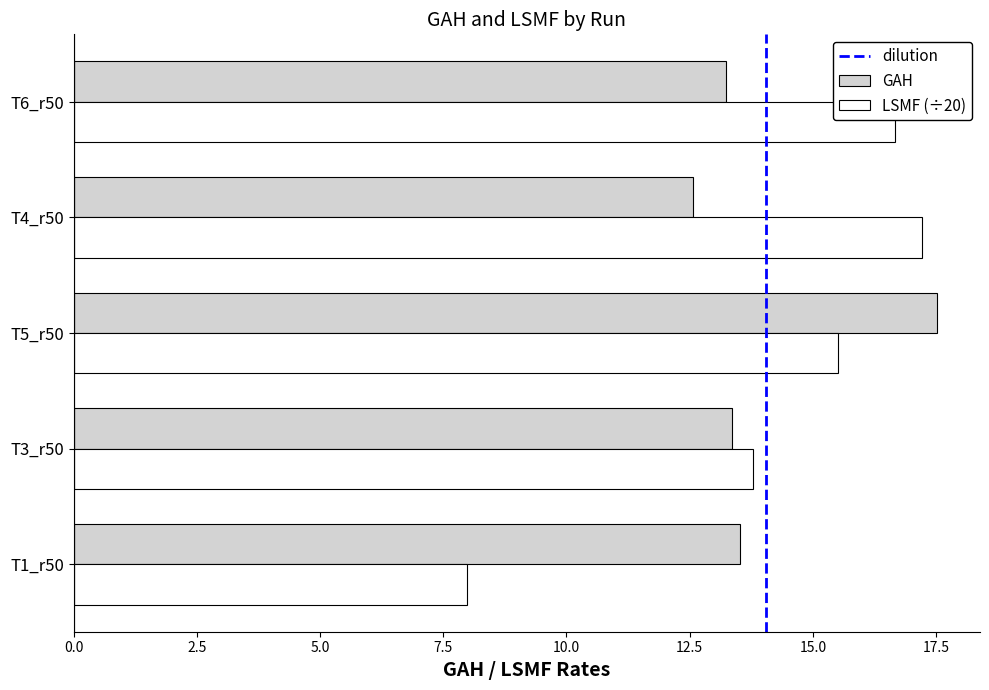

What is the total value across all series at T4_r50?

29.8